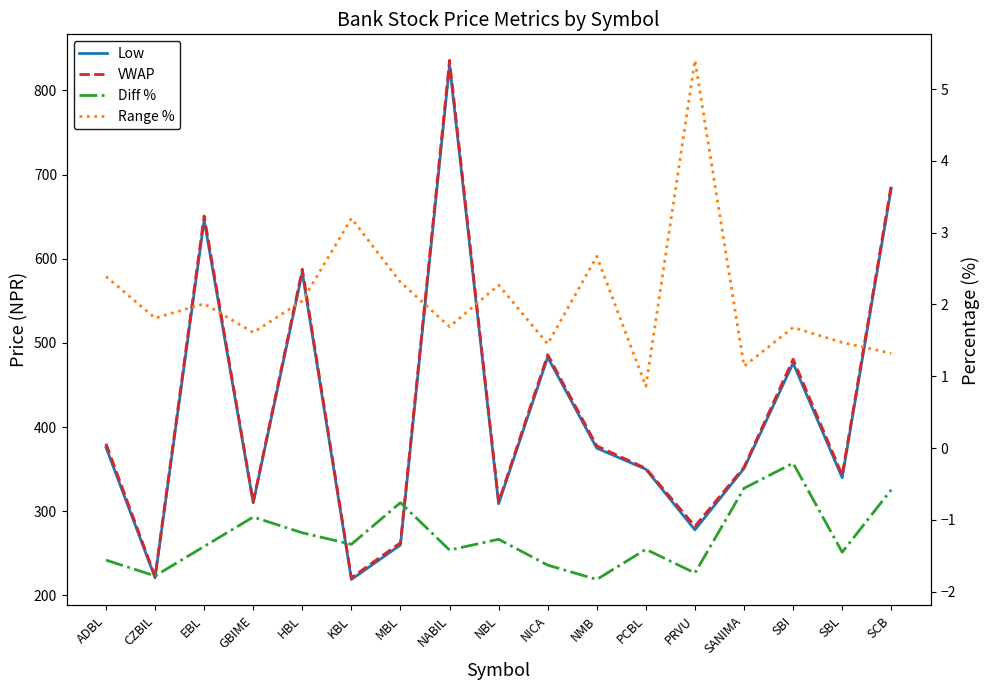

Reading left to right, transcribe all the data shown in this chart.

Low: 376.0	221.0	646.0	310.0	584.0	219.0	260.0	830.0	309.0	483.0	375.0	350.0	278.0	351.0	476.0	340.0	684.0
VWAP: 380.4	222.5	650.9	311.2	587.6	221.0	262.7	835.9	311.1	486.1	377.7	351.0	282.3	352.4	480.8	343.0	687.7
Diff %: -1.6	-1.8	-1.4	-1.0	-1.2	-1.3	-0.8	-1.4	-1.3	-1.6	-1.8	-1.4	-1.7	-0.6	-0.2	-1.4	-0.6
Range %: 2.4	1.8	2.0	1.6	2.0	3.2	2.3	1.7	2.3	1.4	2.7	0.9	5.4	1.1	1.7	1.5	1.3